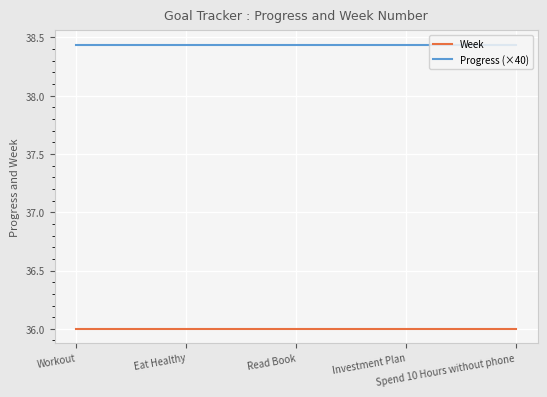

Is this an area chart (filled region under the line)?

No